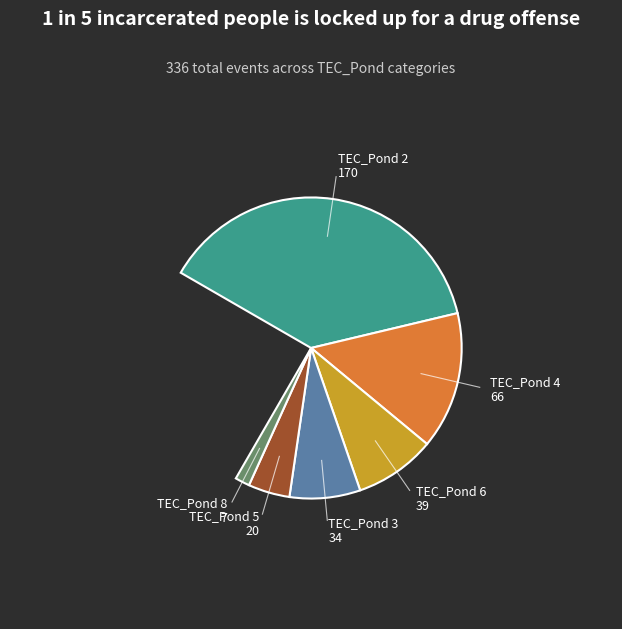

To the nearest percent, what is the combined percentage of TEC_Pond 2 and TEC_Pond 5?

57%